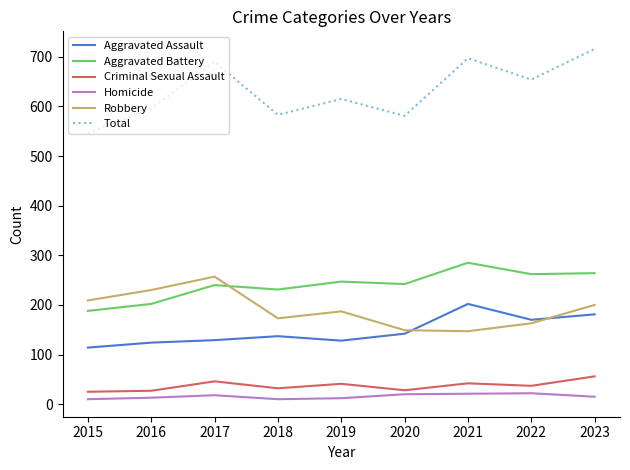

Which series has the largest range (max minus min)?

Total